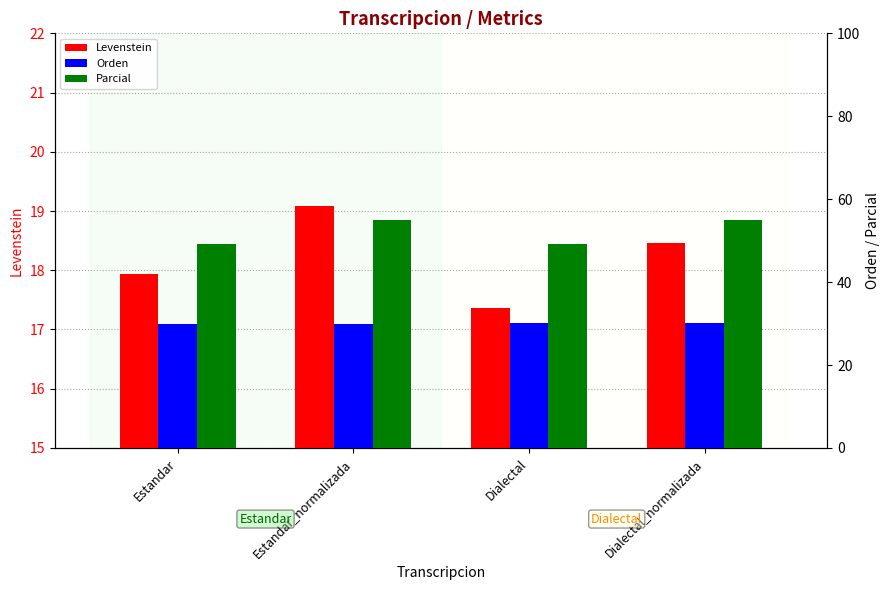

What is the label of the 1st bar from the left?

Estandar